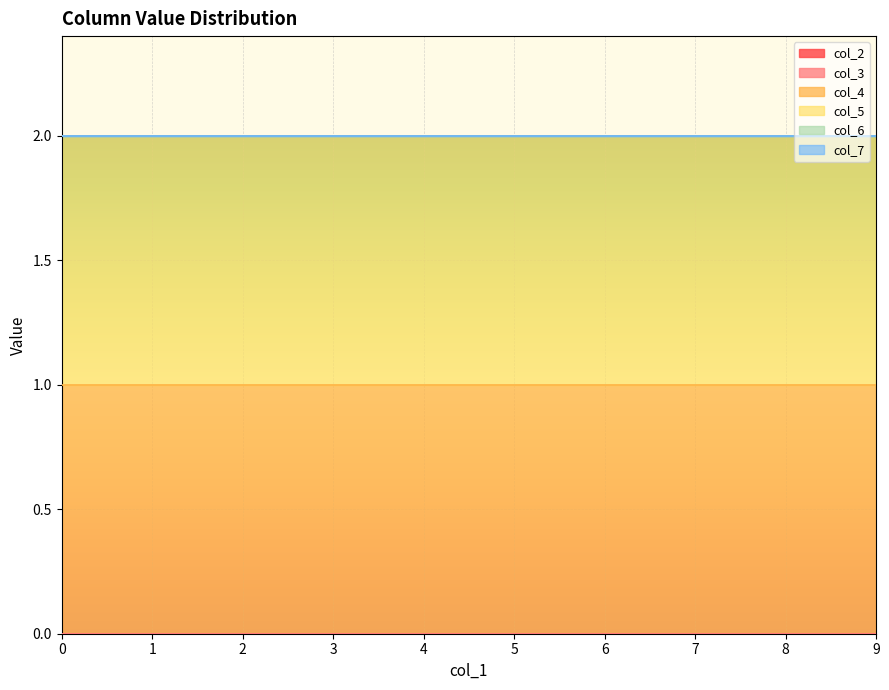

True or false: col_2 has more than 2 interior local peaks.

False